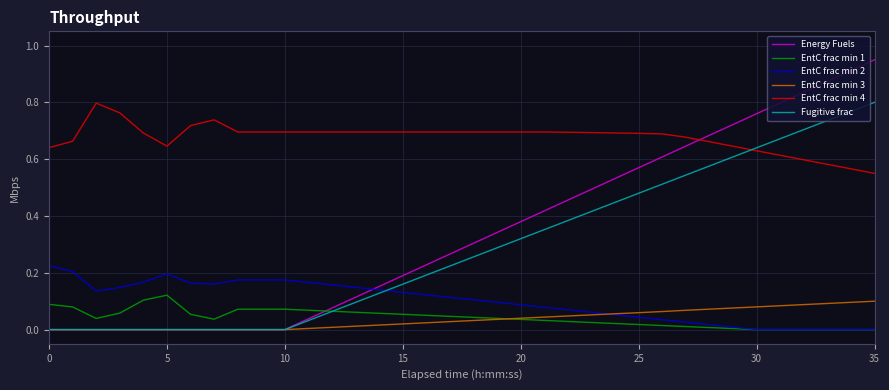

Which series has the largest total across all categories?

EntC frac min 4